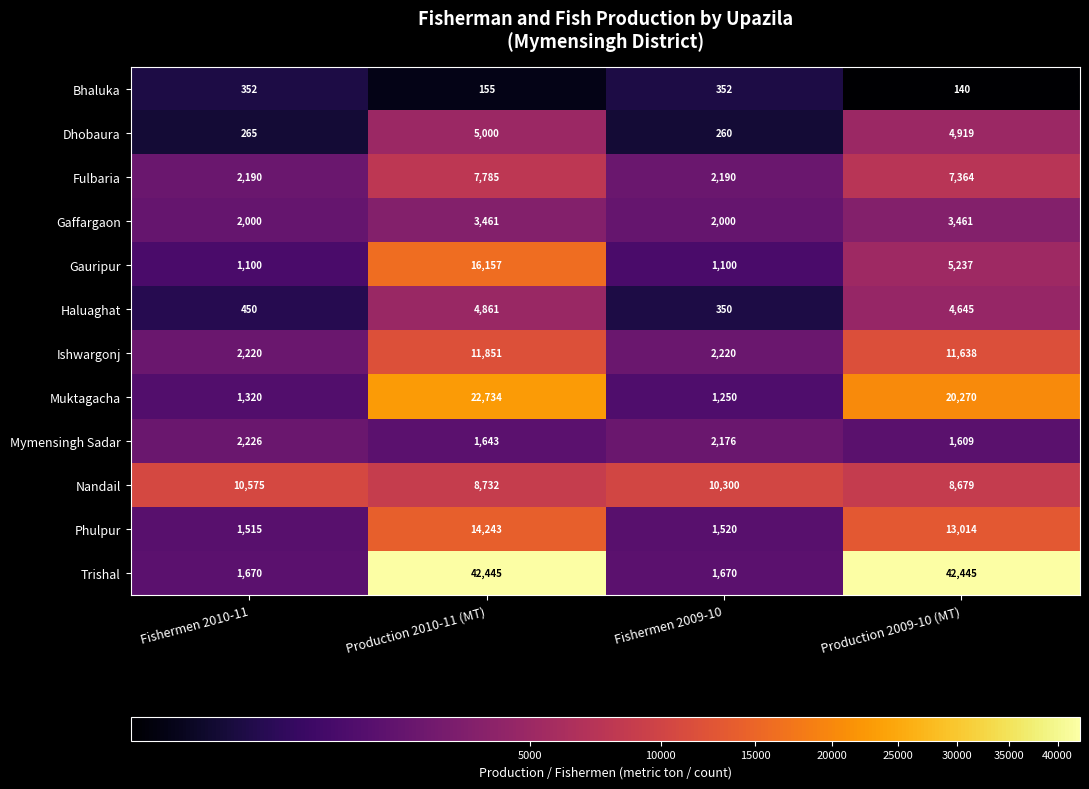

At how many categories does at least one series exceed 36447?

2